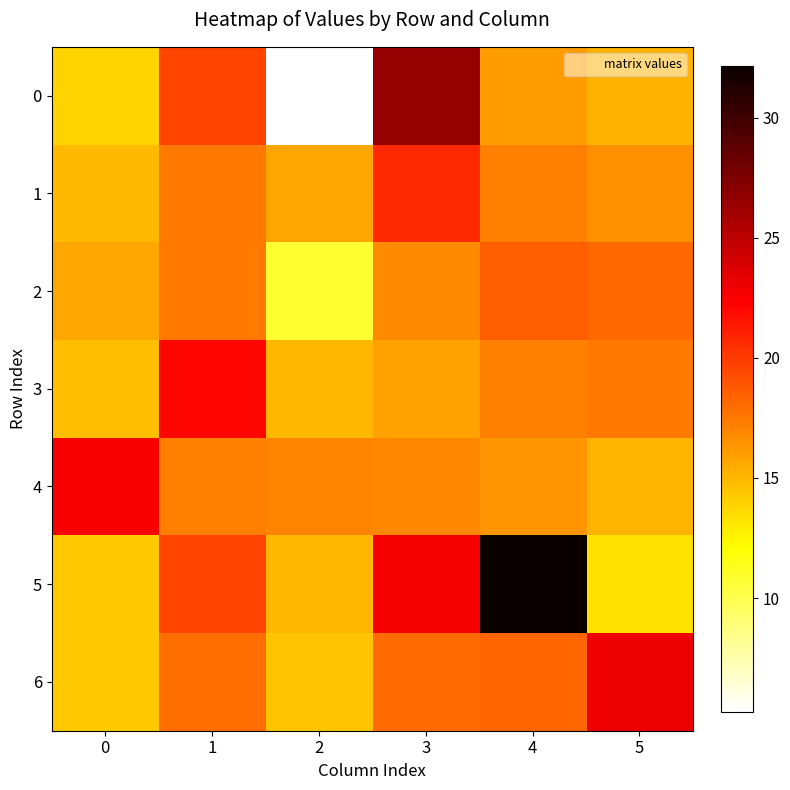

Rank the series by their maximum value, from lowest to highest.

2, 1, 3, 4, 6, 0, 5